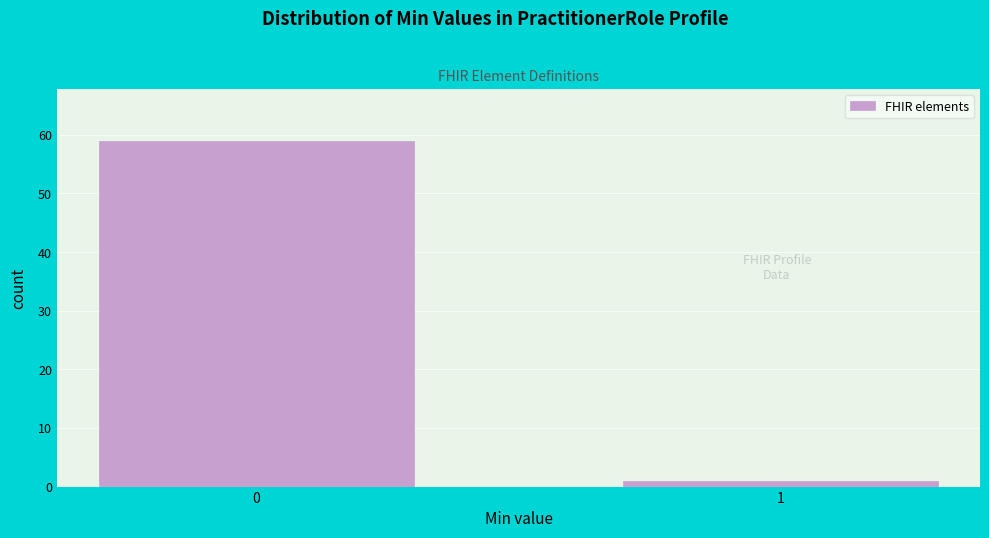

Reading right to left, list all the values displayed in this chart.

1=1	0=59